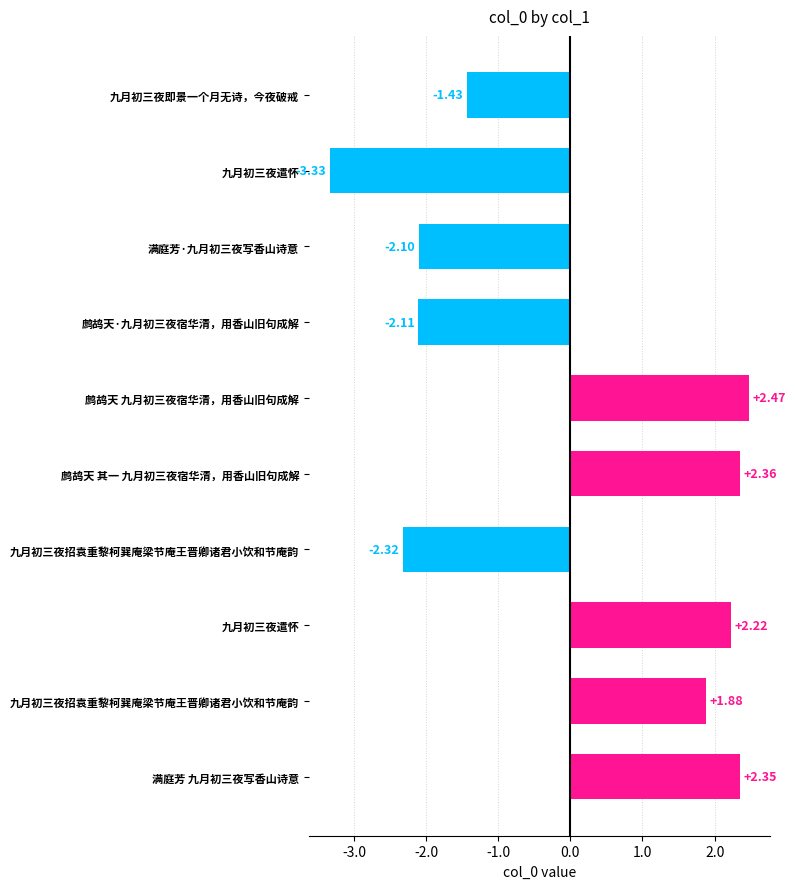

Does the chart contain stacked bars?

No